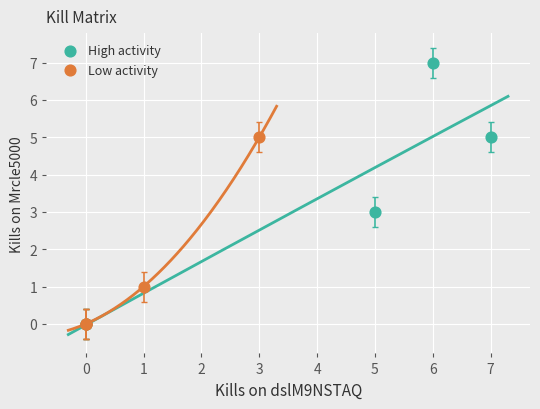

Which series has the largest Y range (max minus min)?

High activity